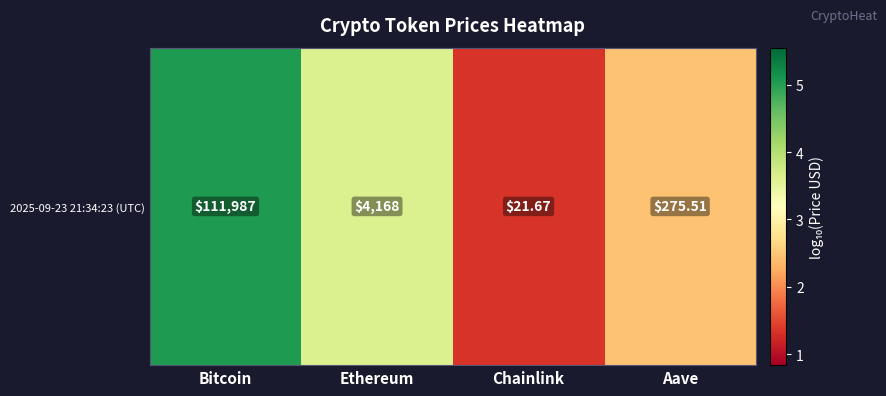

The value at Chainlink is 1.8. True or false?

False